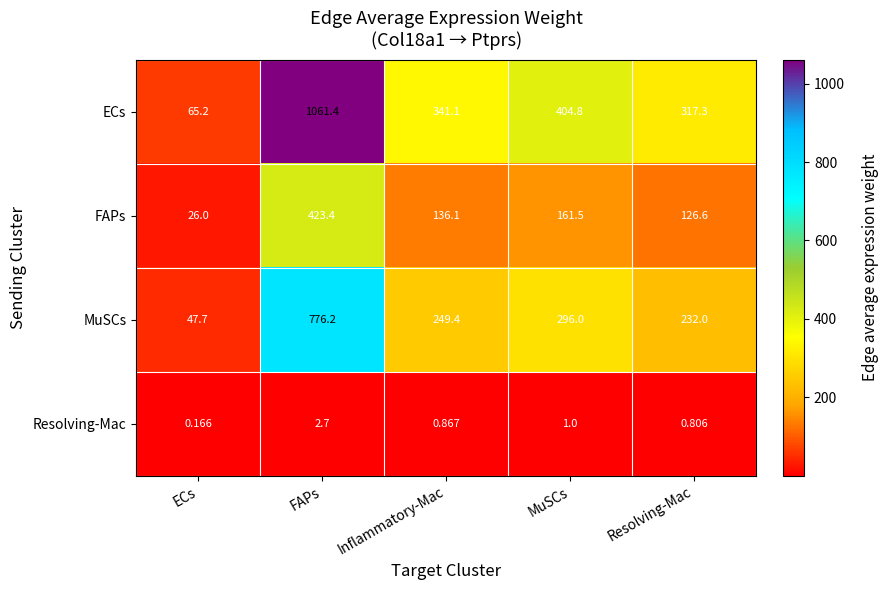

What is the total value across all series at FAPs?

2263.7